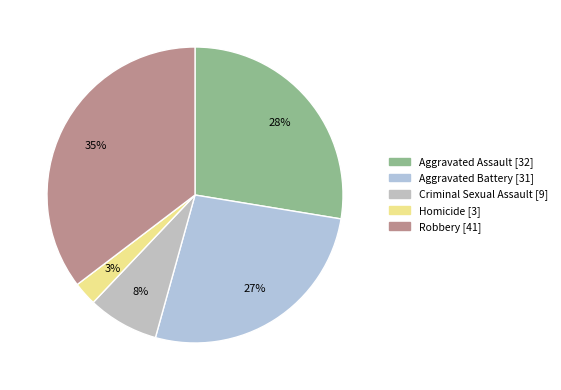

Combined, do Aggravated Assault and Aggravated Battery account for over 50%?

Yes